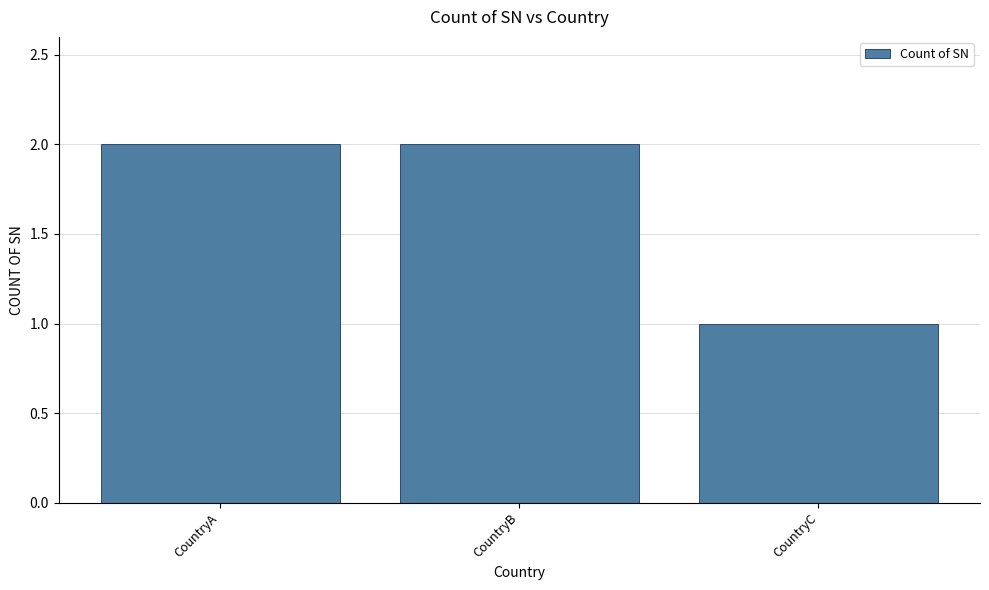

What is the ratio of the value at CountryC to the value at CountryB?

0.5